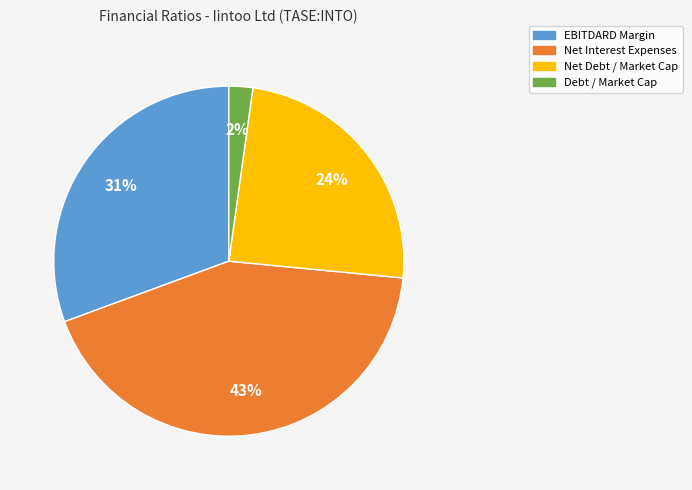

To the nearest percent, what is the difference between the largest and smallest slice percentages?

41%